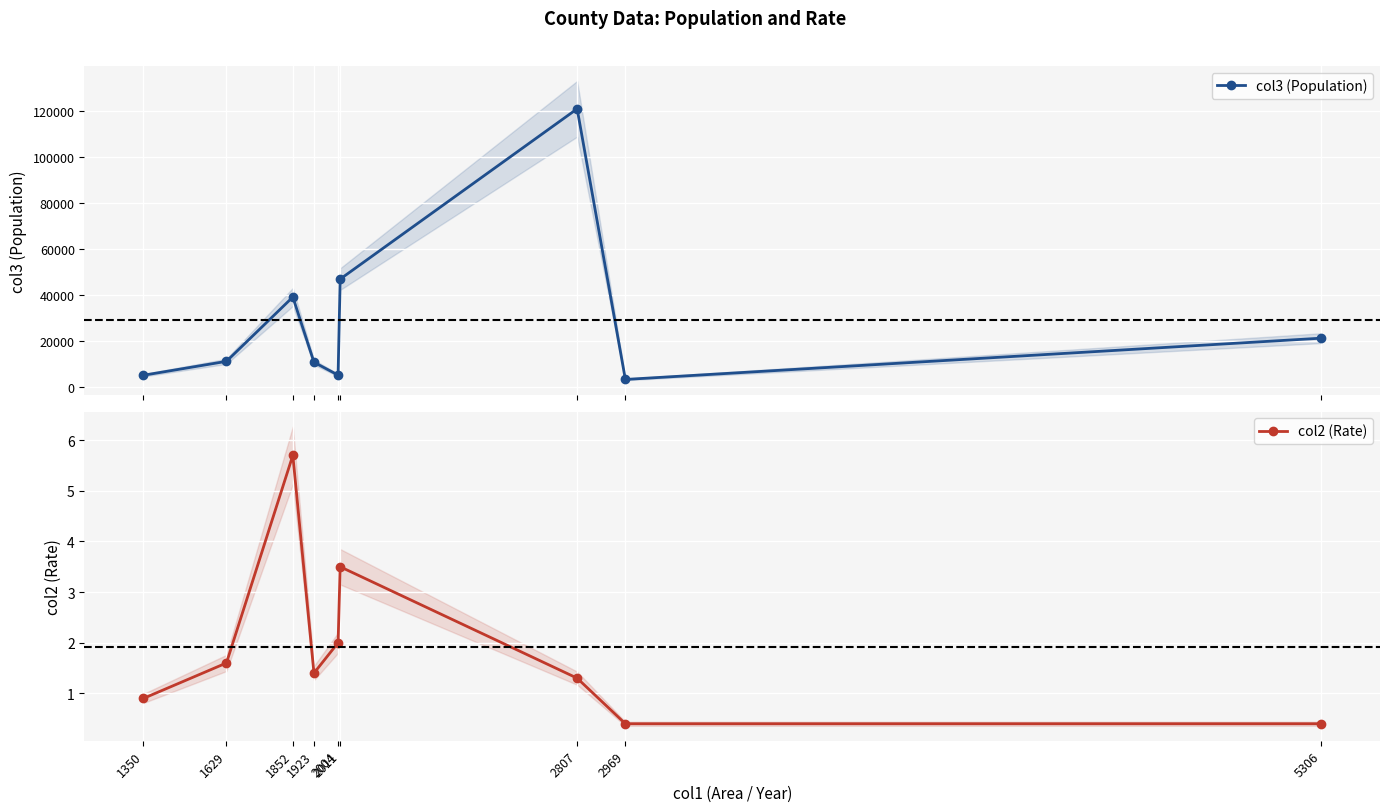

Which series has the widest spread of values?

col3 (Population)